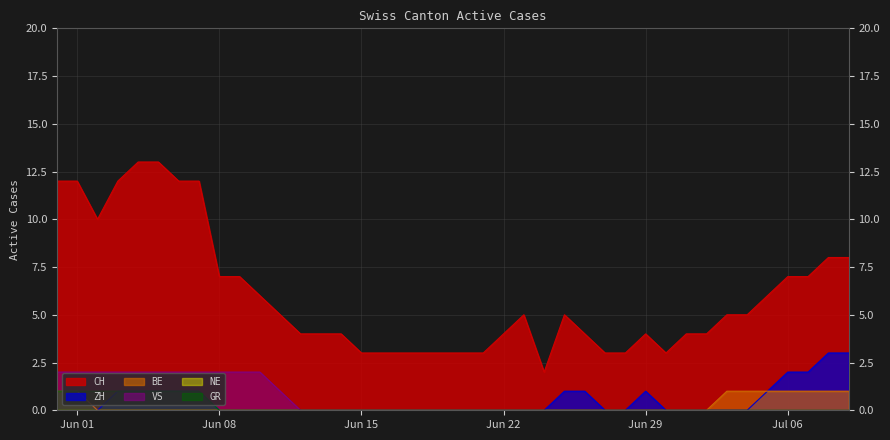

What is the difference between the second highest and second lowest values in the CH series?

10